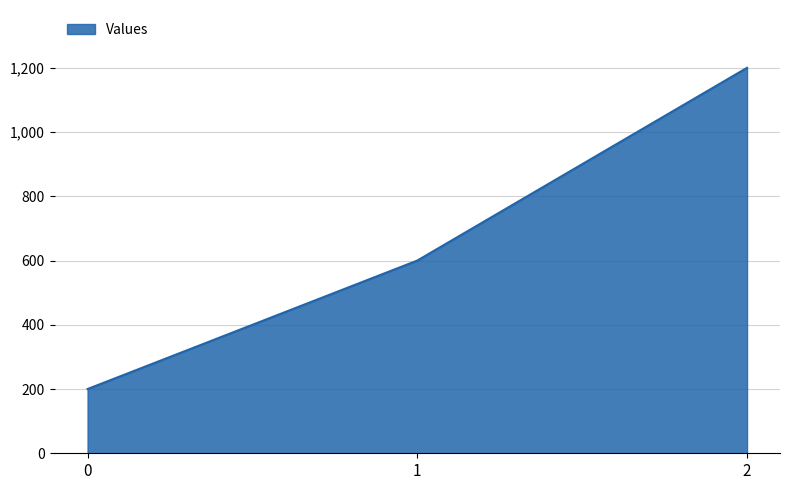

Between 1 and 0, which is larger?

1